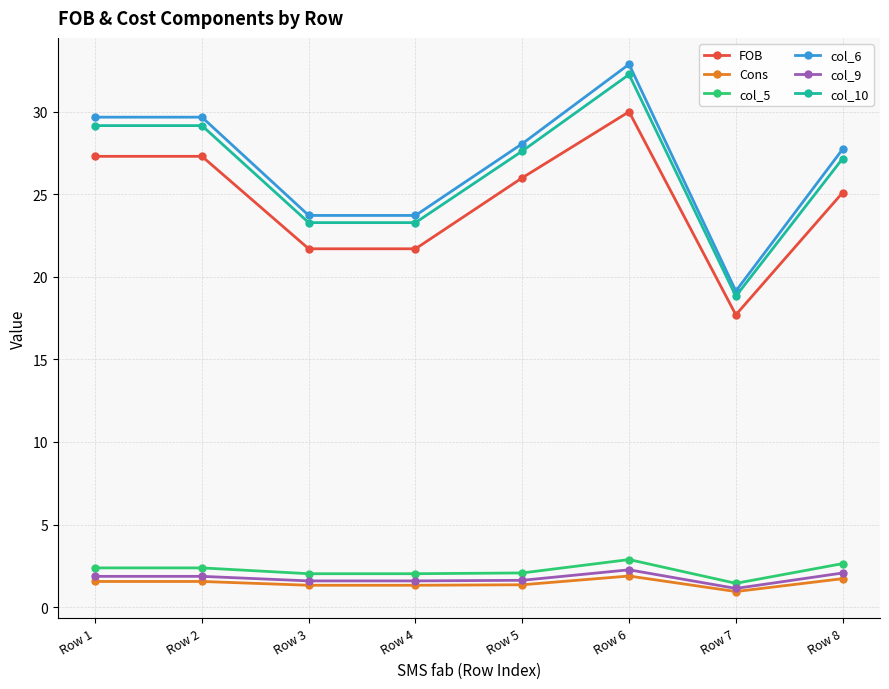

True or false: col_10 and FOB intersect in this chart.

False